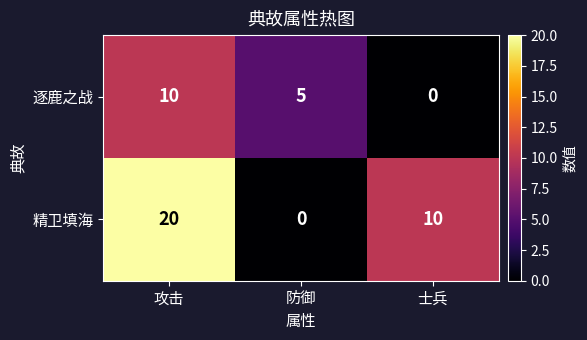

Which category has the lowest value in the 精卫填海 series?

防御